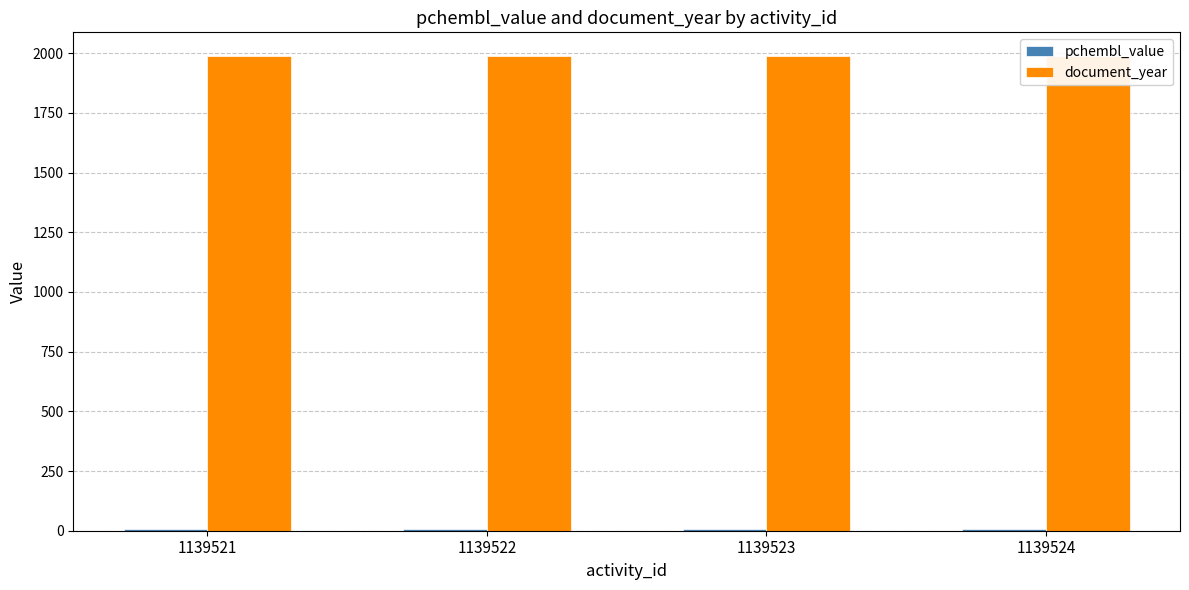

The document_year series shows 3174.1 at 1139524. True or false?

False